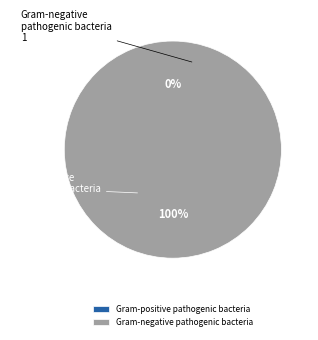

What portion of the pie excludes 1519230866?

100.0%